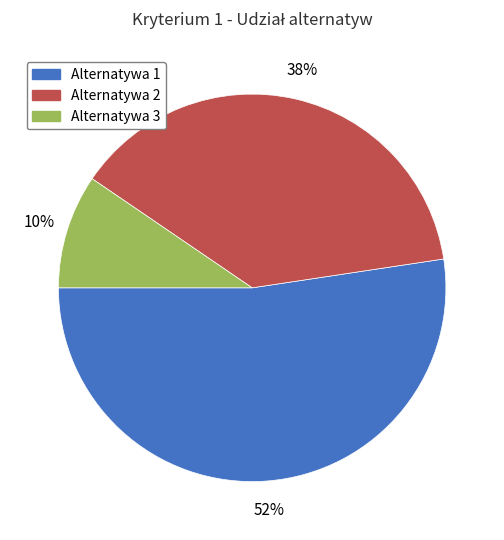

What is the largest slice in the pie chart?

Alternatywa 1